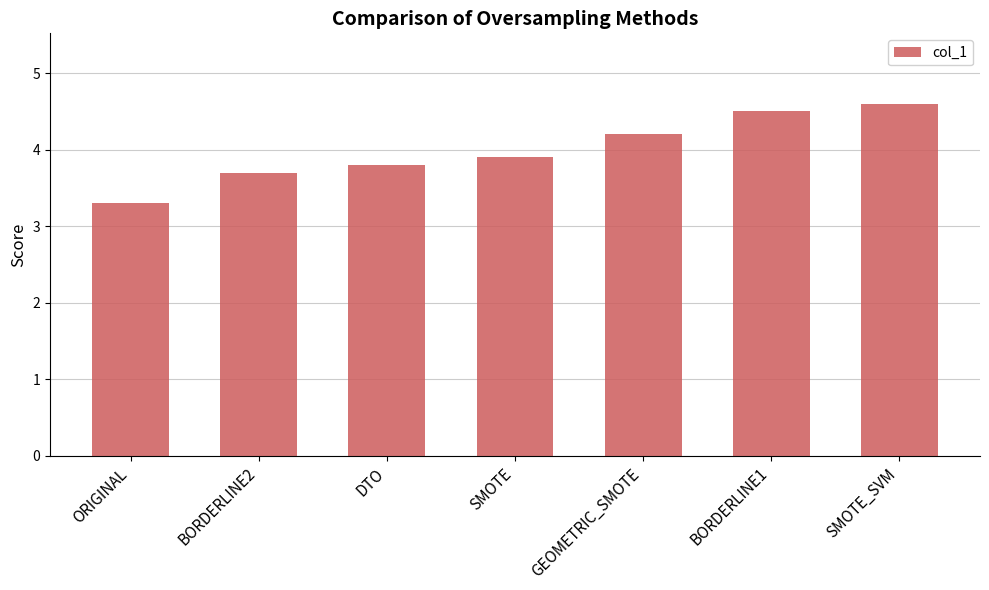

What is the approximate value at BORDERLINE1?

4.5